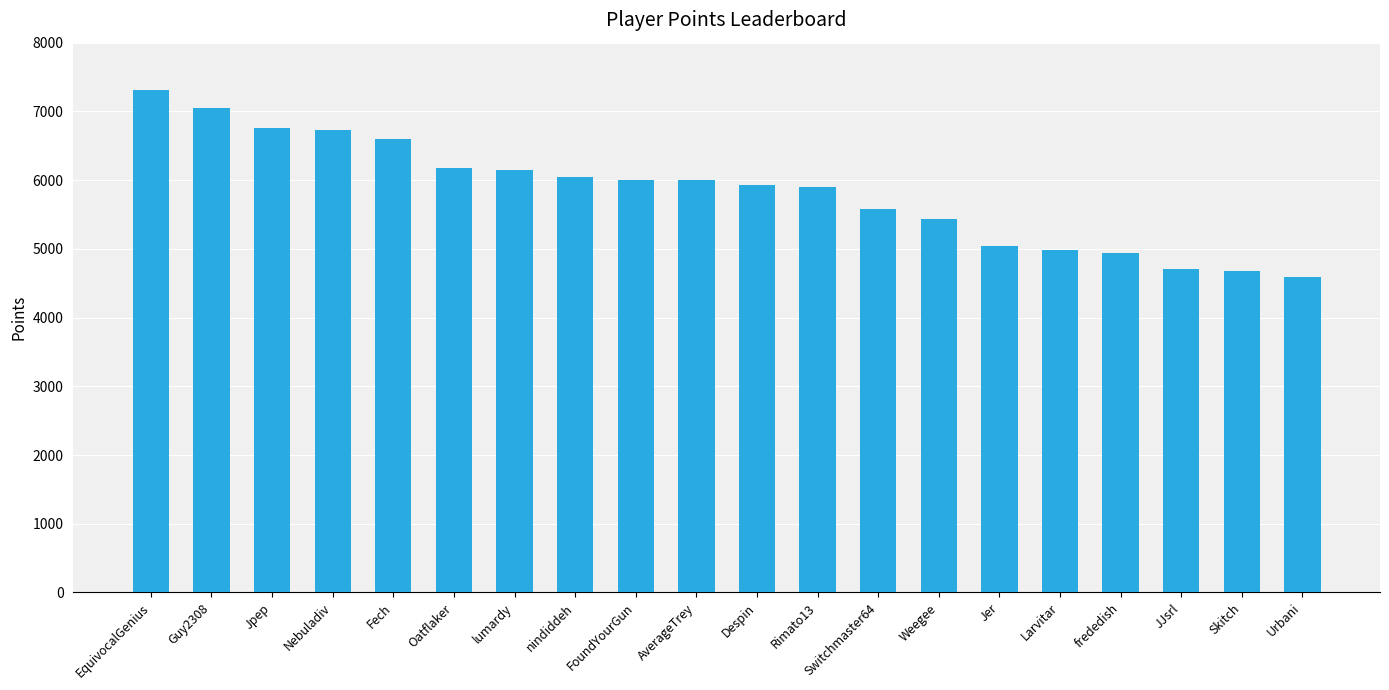

Are the bars grouped side by side (vs. stacked)?

No